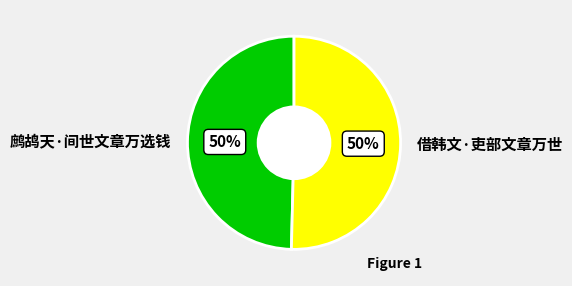

To the nearest percent, what is the average slice percentage?

50%